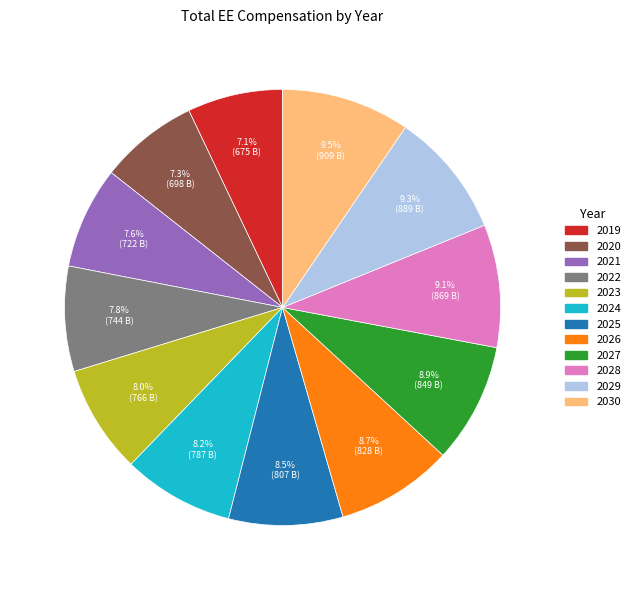

Does 2028 represent more than half of the total?

No